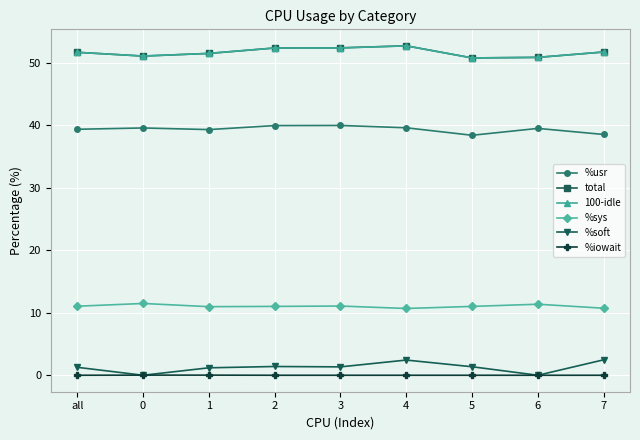

What is the approximate value of %sys at all?

11.0